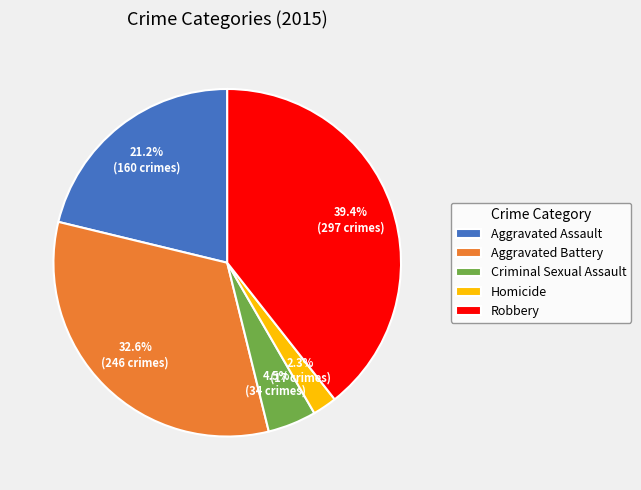

Which has a higher value, Aggravated Assault or Aggravated Battery?

Aggravated Battery